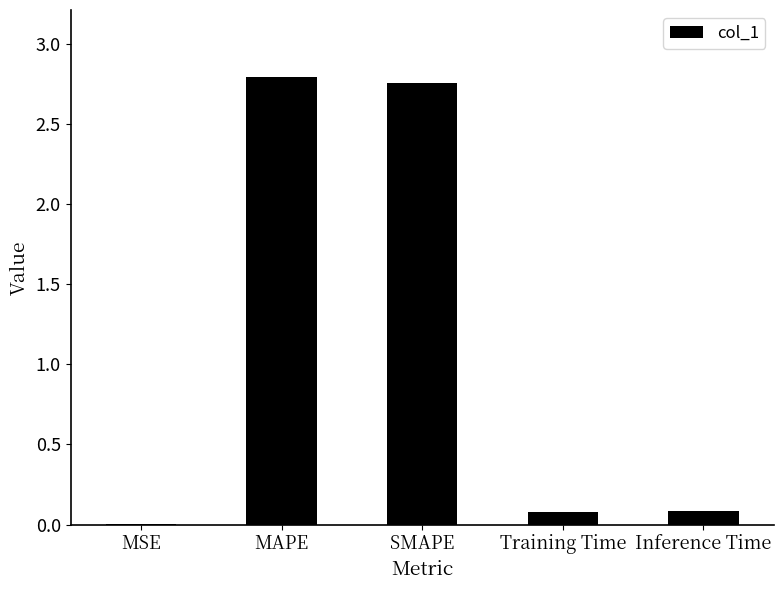

The value at MSE is 0.0. True or false?

True